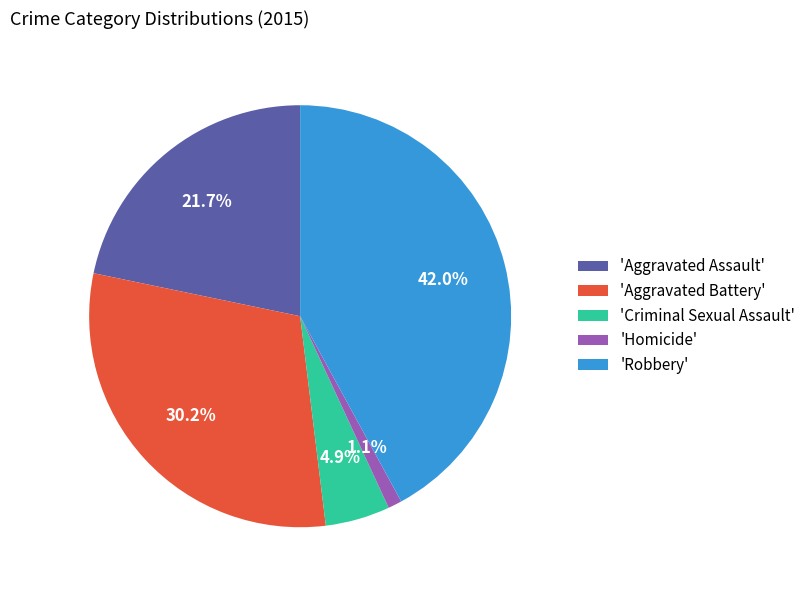

How many segments does this pie chart have?

5